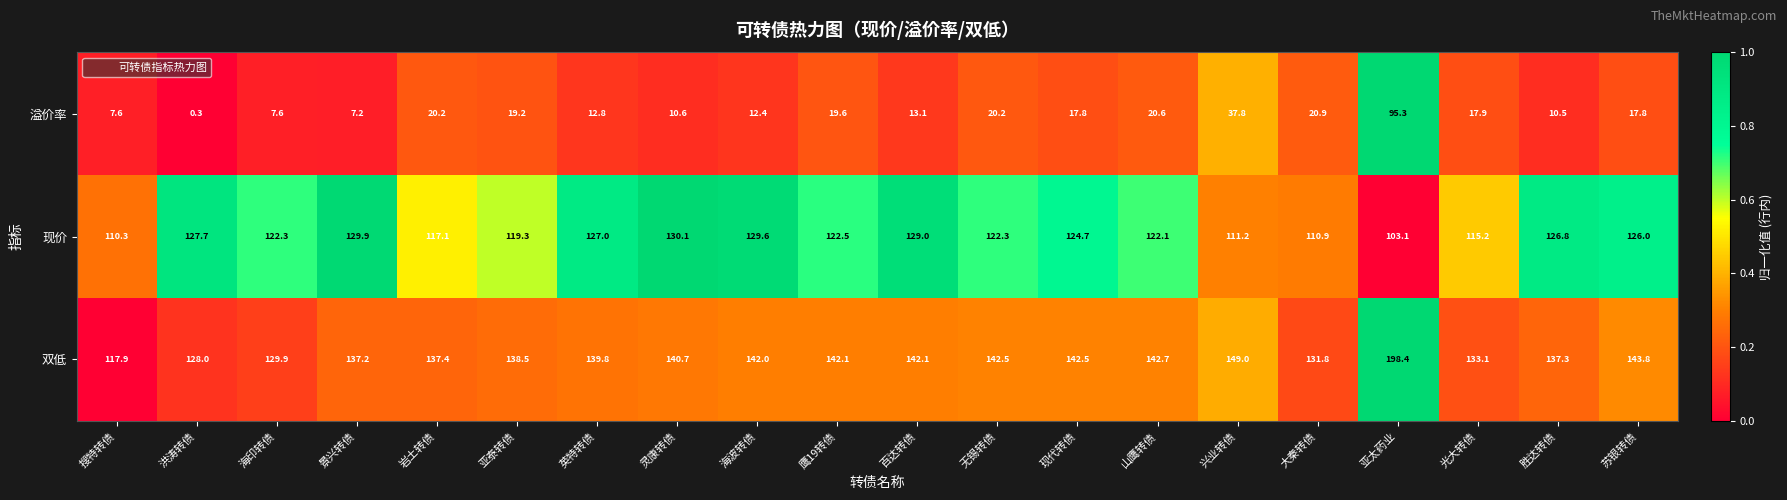

The 现价 series shows 129.0 at 百达转债. True or false?

True